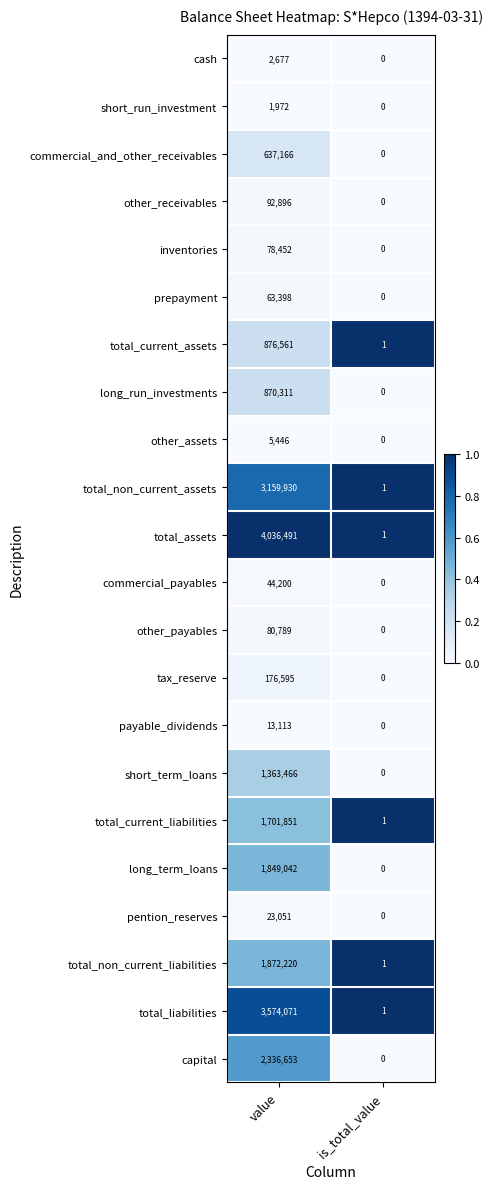

Between value and is_total_value, which series saw the biggest shift?

total_assets